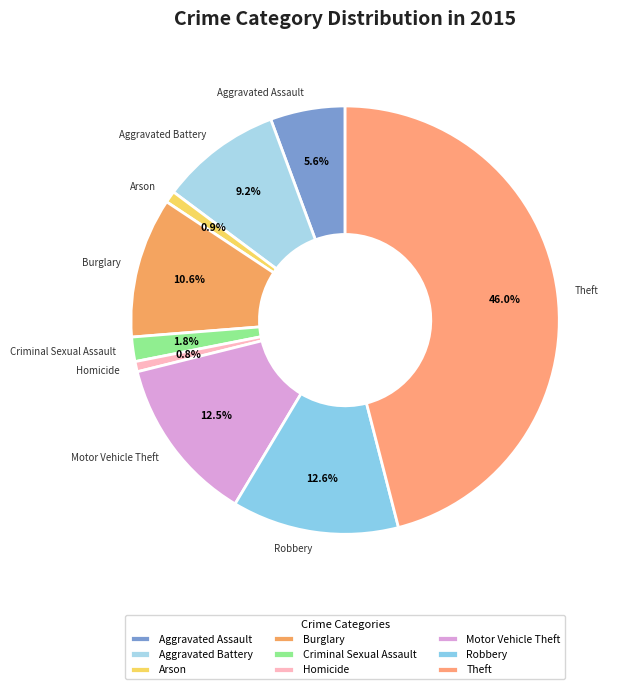

The Robbery slice represents 13% of the pie. True or false?

True